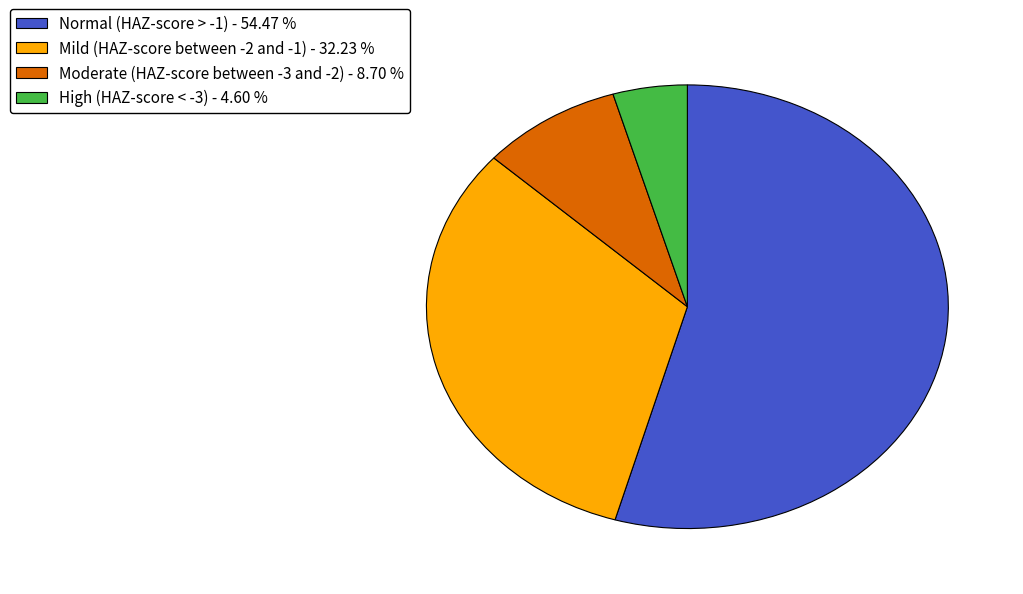

Rank the categories by value from highest to lowest.

Normal (HAZ-score > -1), Mild (HAZ-score between -2 and -1), Moderate (HAZ-score between -3 and -2), High (HAZ-score < -3)